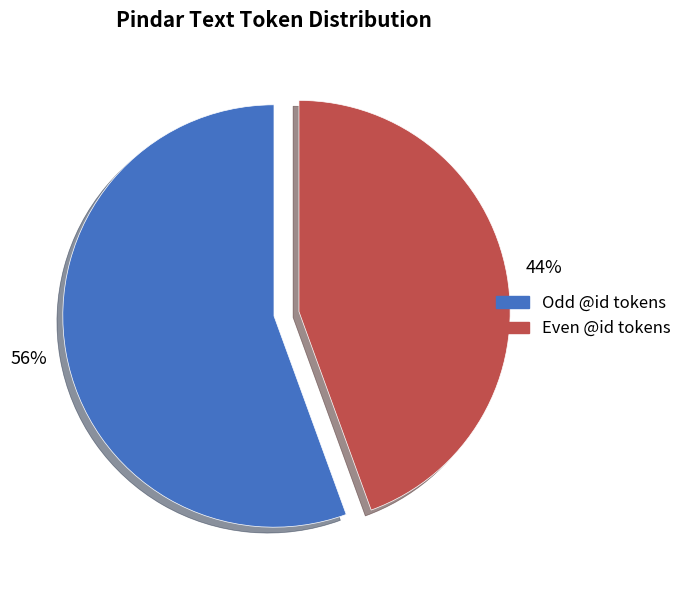

To the nearest percent, what is the average slice percentage?

50%